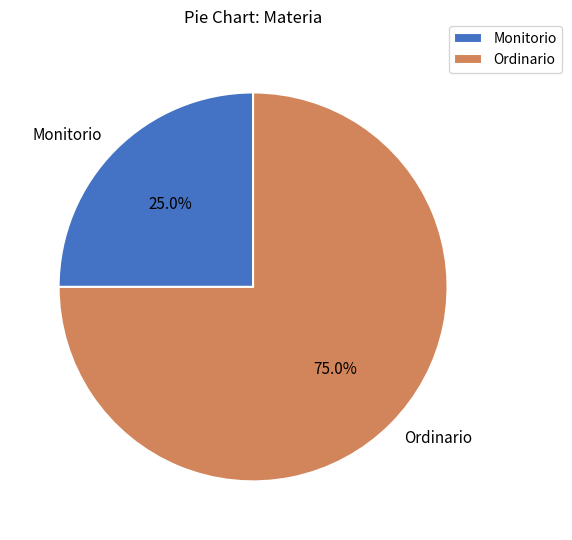

What is the ratio of the value at Ordinario to the value at Monitorio?

3.0